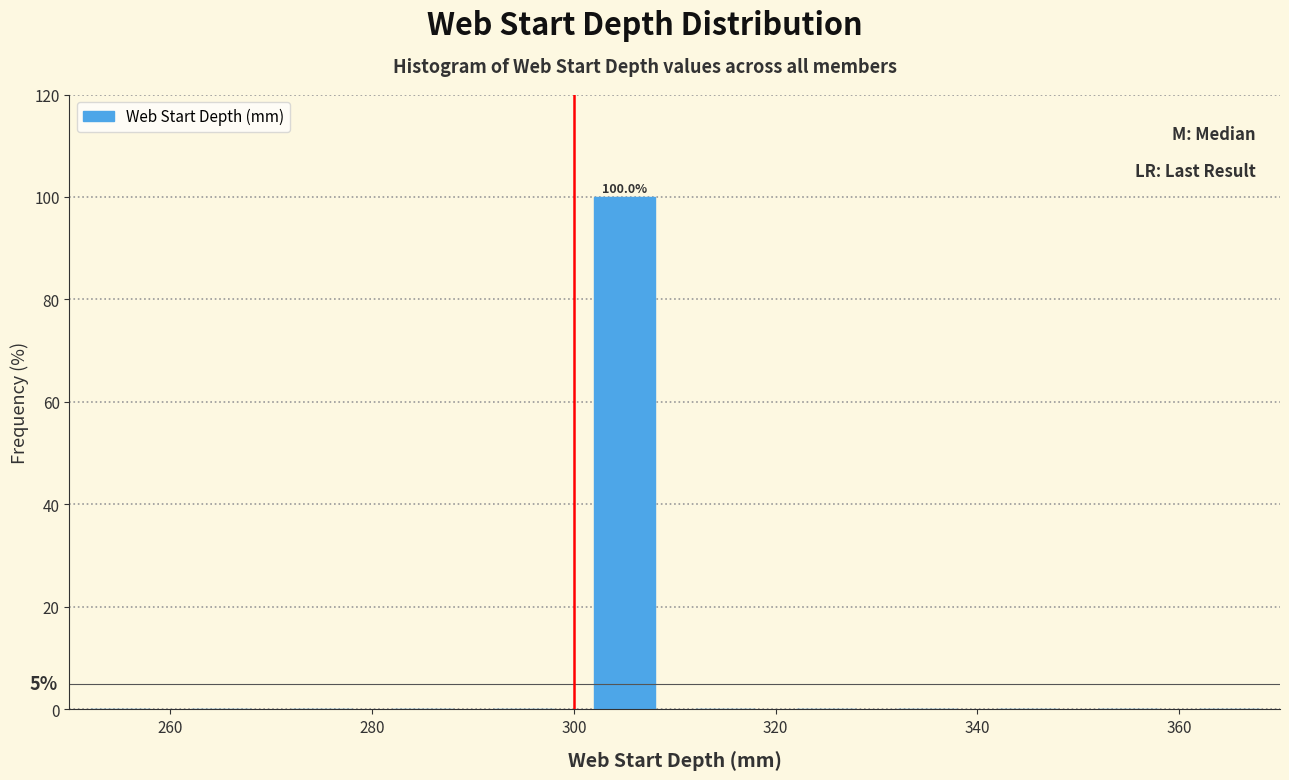

Over which range of the x-axis is the bar tallest?

300 to 310